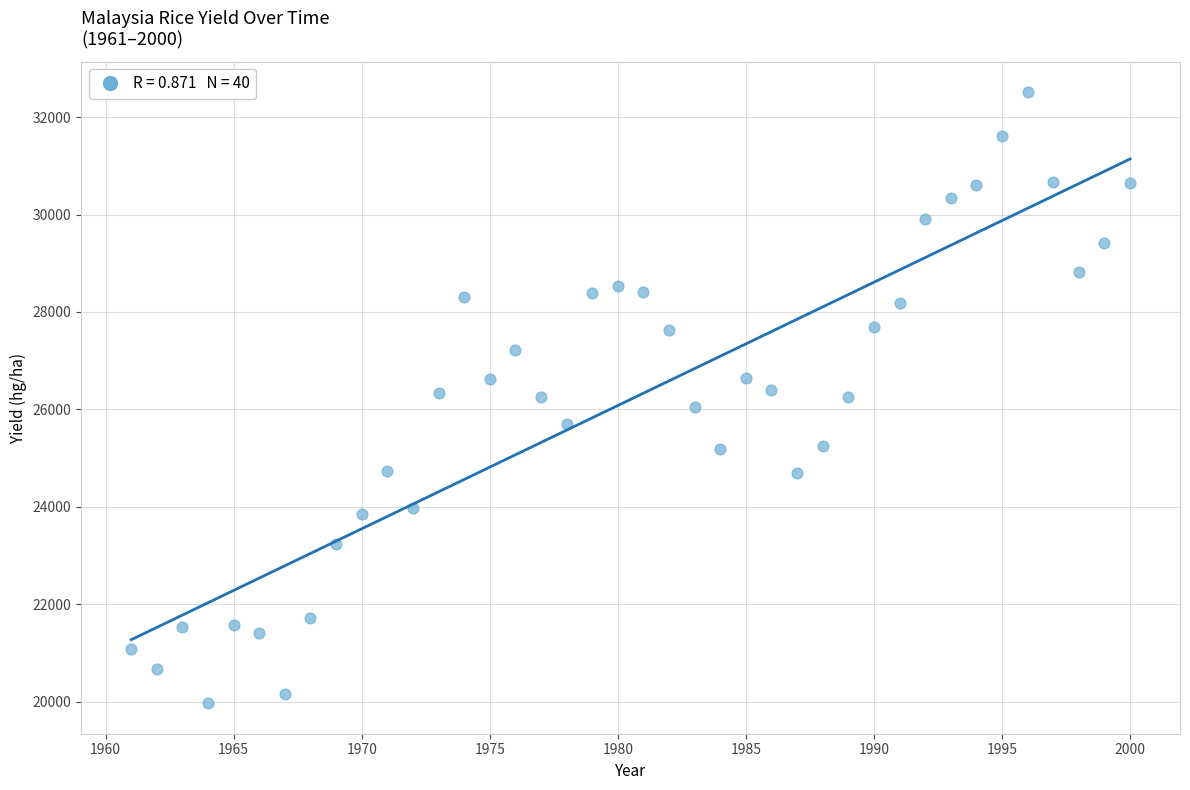

What is the range of Y values (max minus min)?

12542